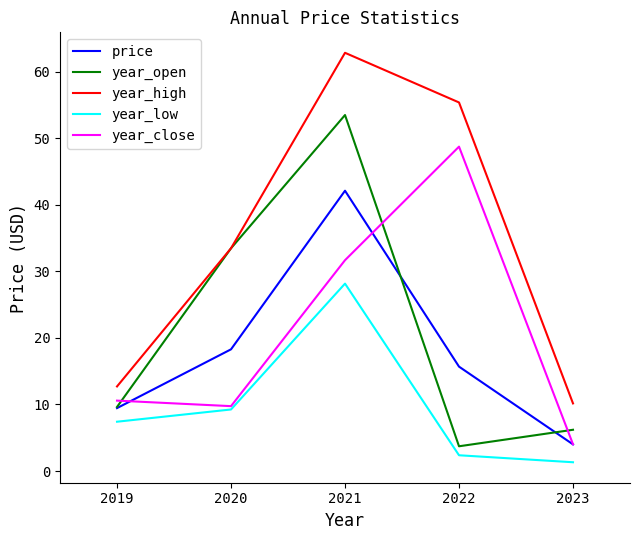

List the series in order of their peak value, lowest first.

year_low, price, year_close, year_open, year_high